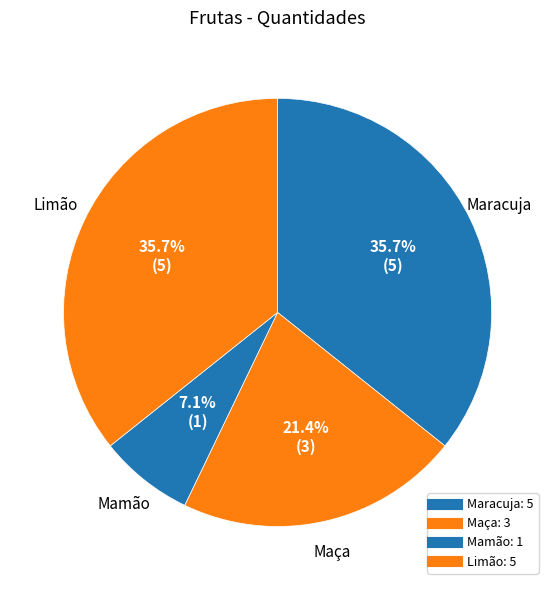

How many slices are in this pie chart?

4